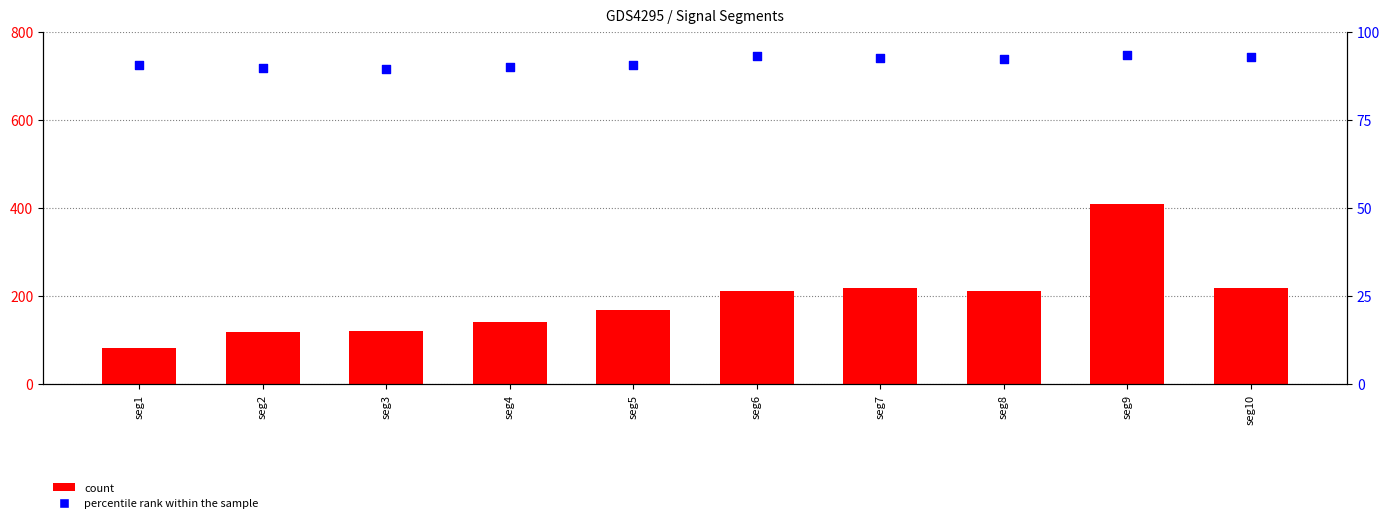

What are all the series names shown in the legend?

count, percentile rank within the sample